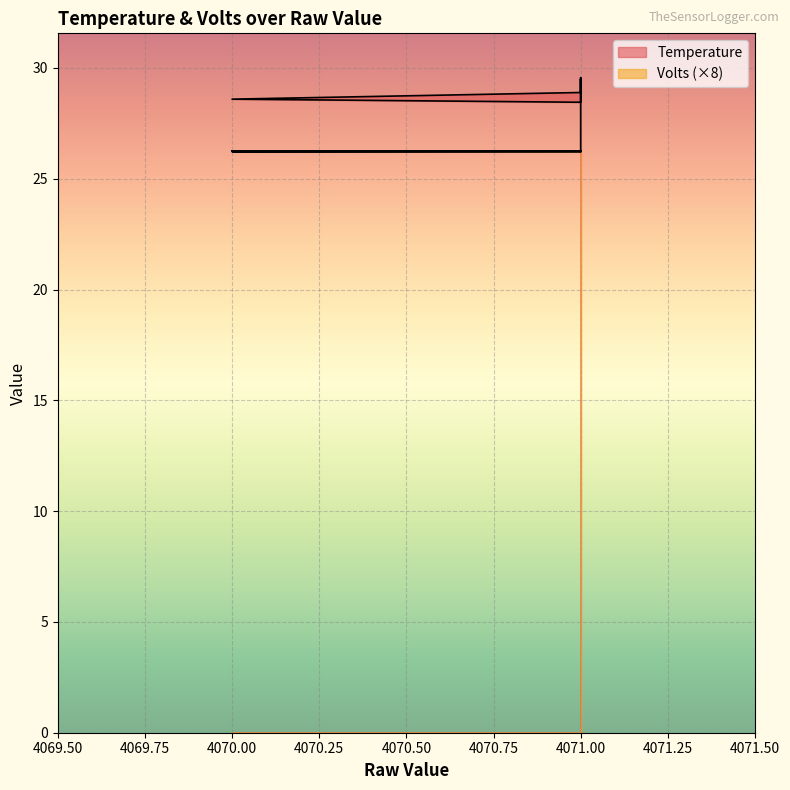

Is this an area chart (filled region under the line)?

No